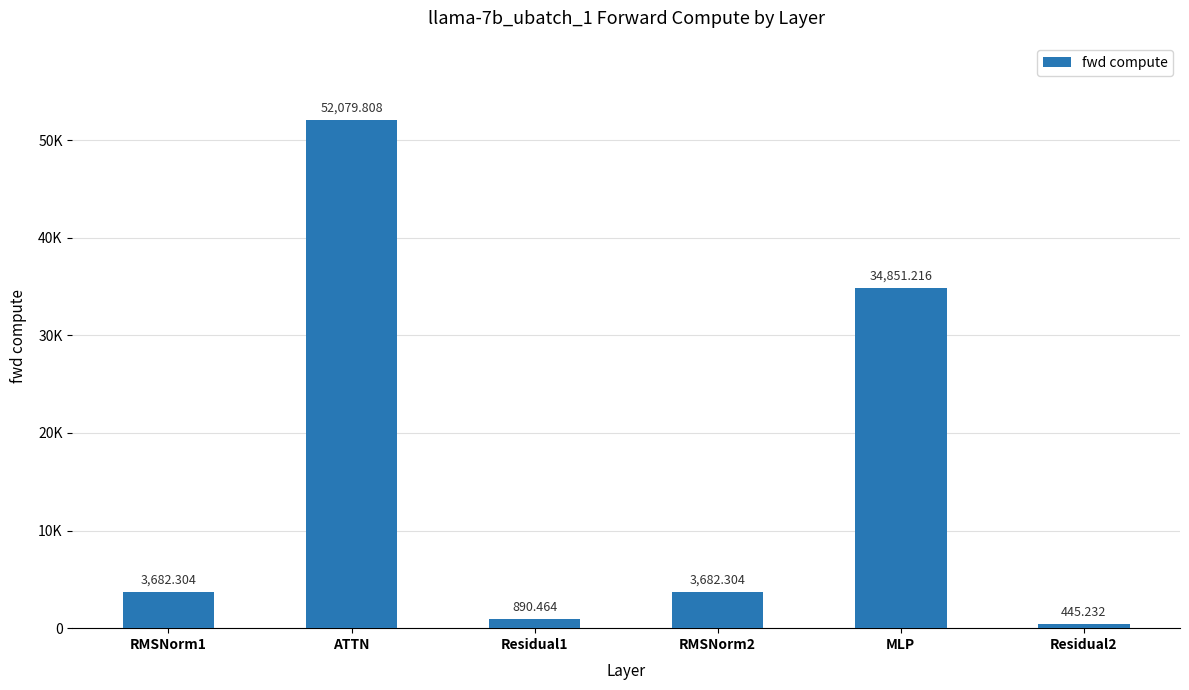

What is the difference between the maximum and minimum values?

51634.6